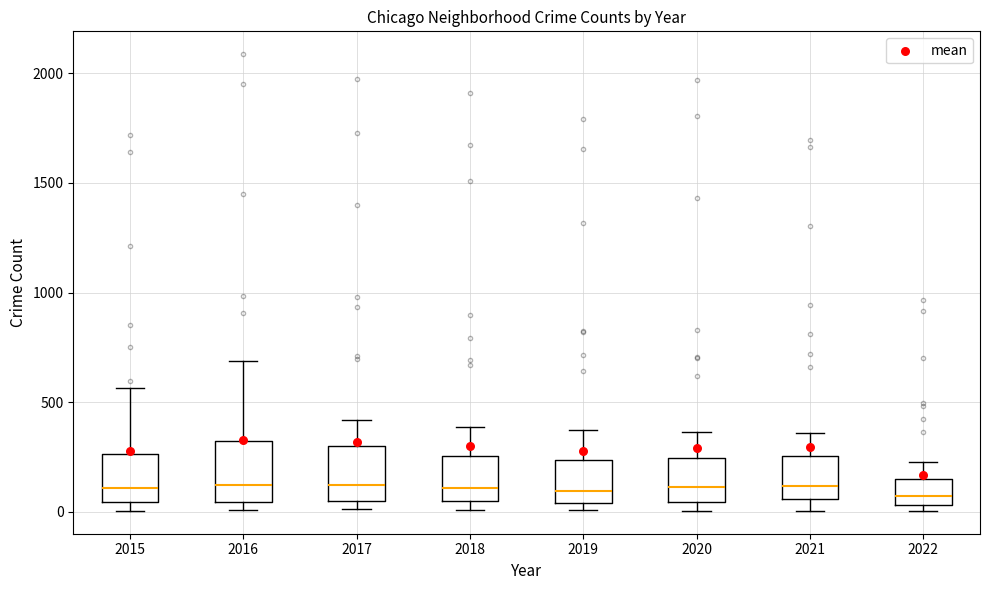

Reading left to right, read every box against the y-axis: the position of its median line, the range the box covers, and the ends of its whiskers. The values are not printed on the chart, so give them approximately, as read against the axis.

2015: median 100, box 50 to 250, whiskers 0 to 550
2016: median 150, box 50 to 300, whiskers 0 to 700
2017: median 100, box 50 to 300, whiskers 0 to 400
2018: median 100, box 50 to 250, whiskers 0 to 400
2019: median 100, box 50 to 250, whiskers 0 to 400
2020: median 100, box 50 to 250, whiskers 0 to 350
2021: median 100, box 50 to 250, whiskers 0 to 350
2022: median 50 (just above the box's lower edge), box 50 to 150, whiskers 0 to 250